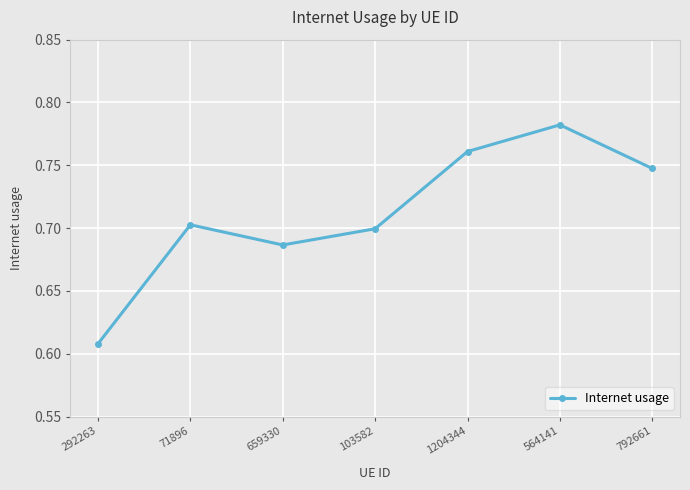

What is the label of the 4th point from the right?

103582